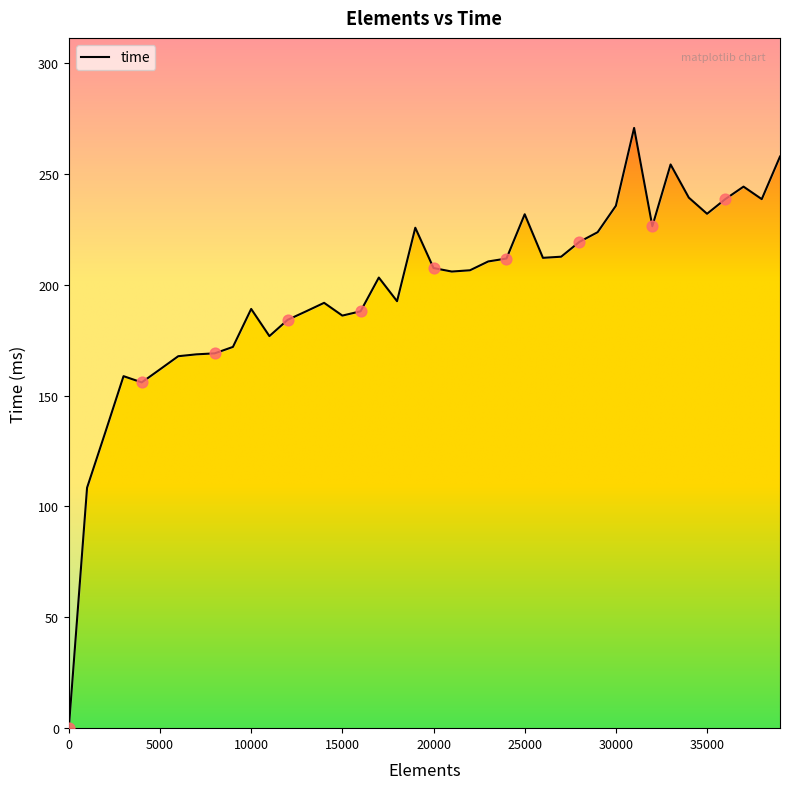

Approximately how many times larger is the value at 21000 compared to 36000?

0.9